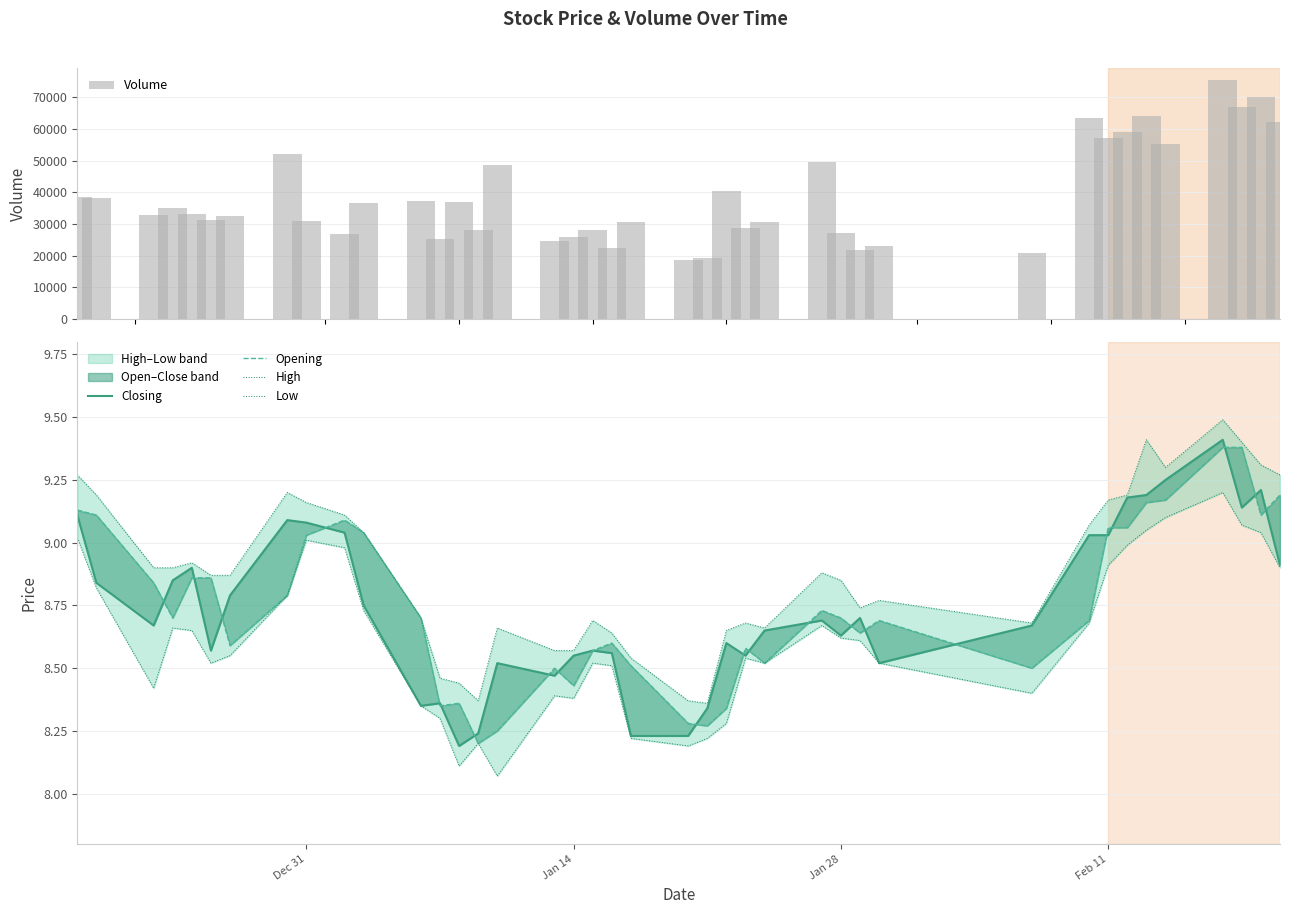

What is the sum of all Volume values?

1549860